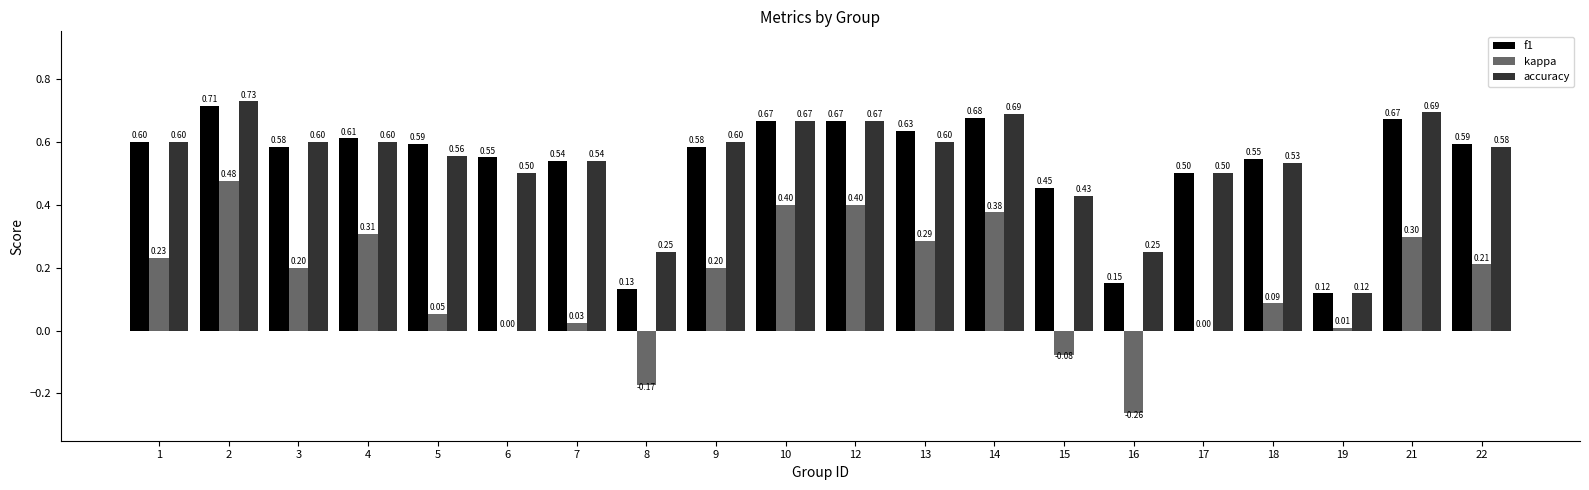

True or false: accuracy has a value of 0.8 at 6.

False